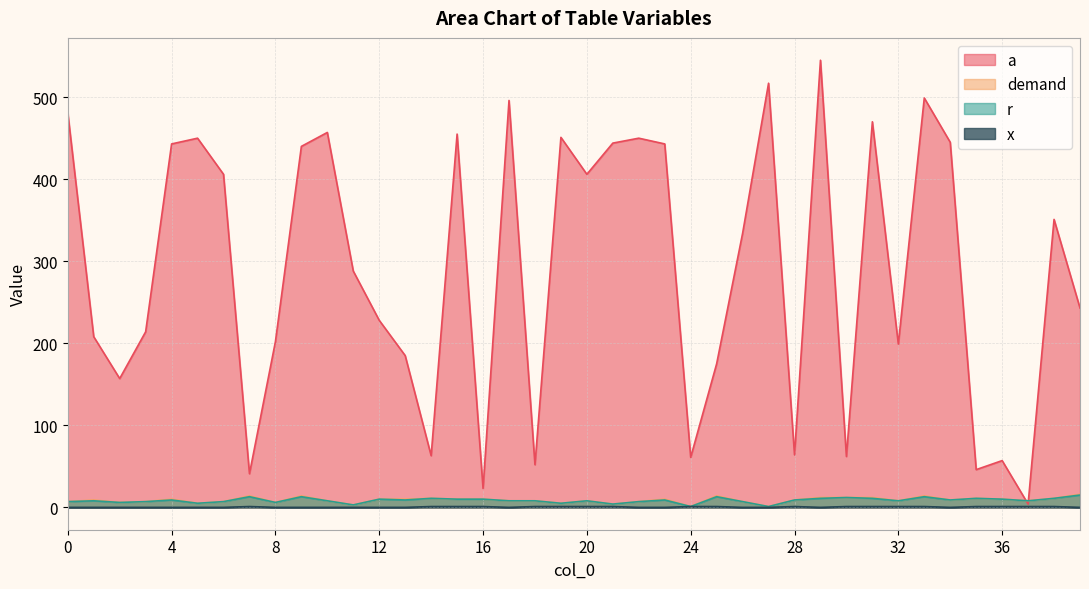

At which label is a closest to 274?

11